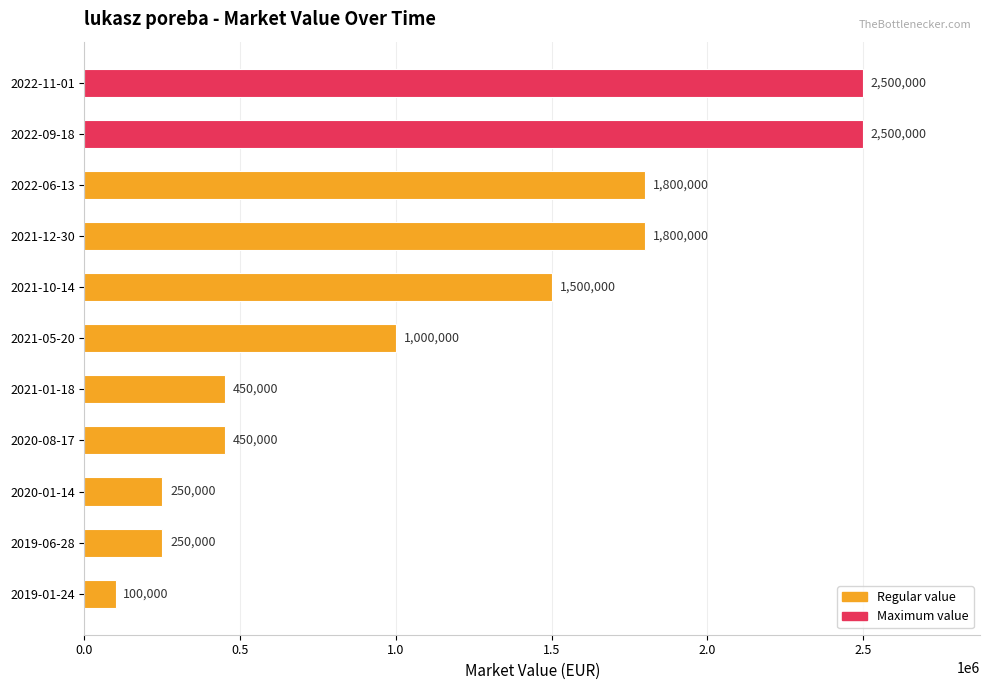

The chart shows a value of 591779 at 2020-08-17. True or false?

False